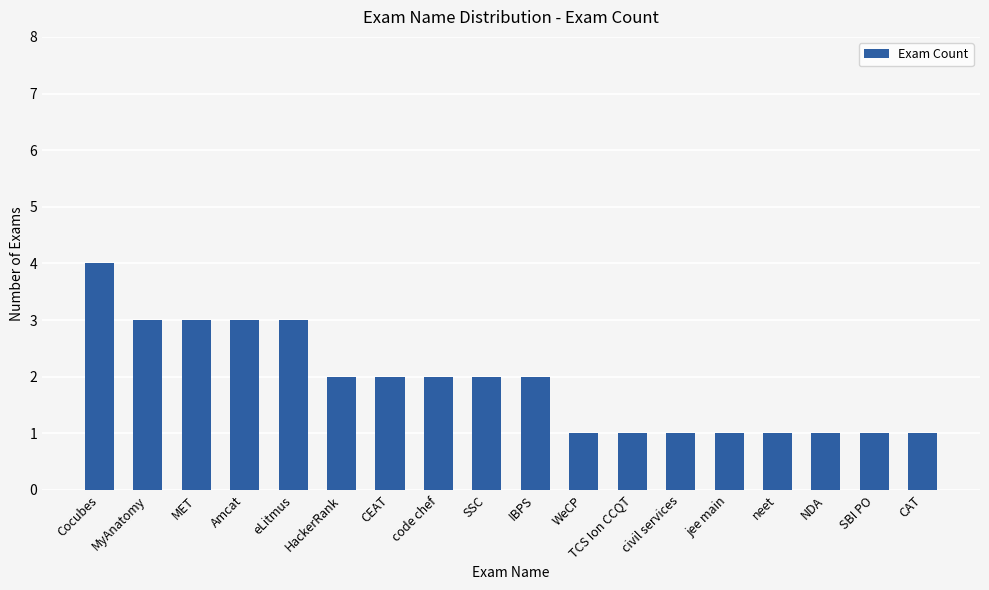

True or false: the data shows 0 at civil services.

False